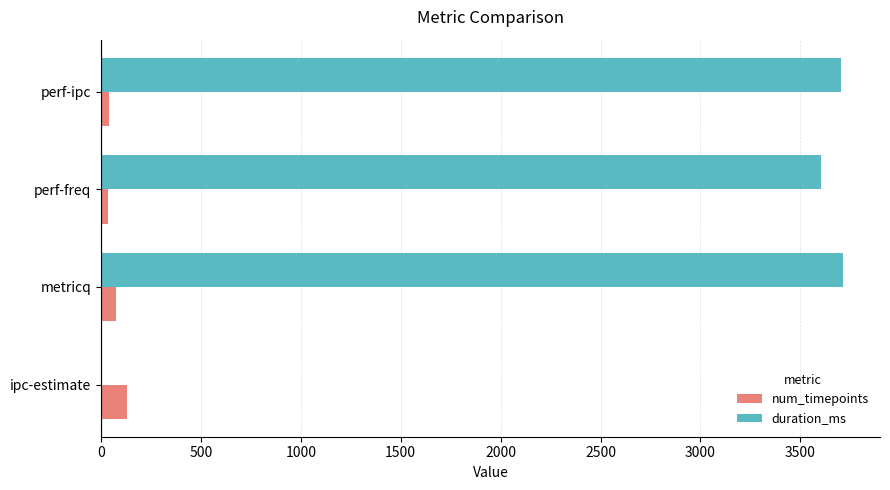

The value of num_timepoints at ipc-estimate is 128. True or false?

True